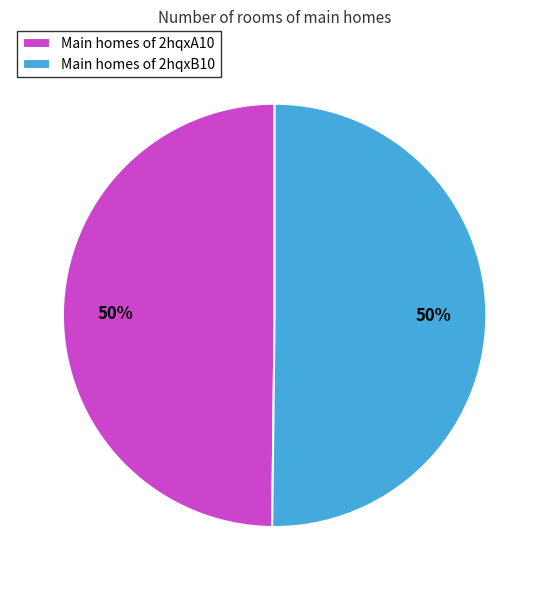

To the nearest percent, what is the combined percentage of Main homes of 2hqxA10 and Main homes of 2hqxB10?

100%